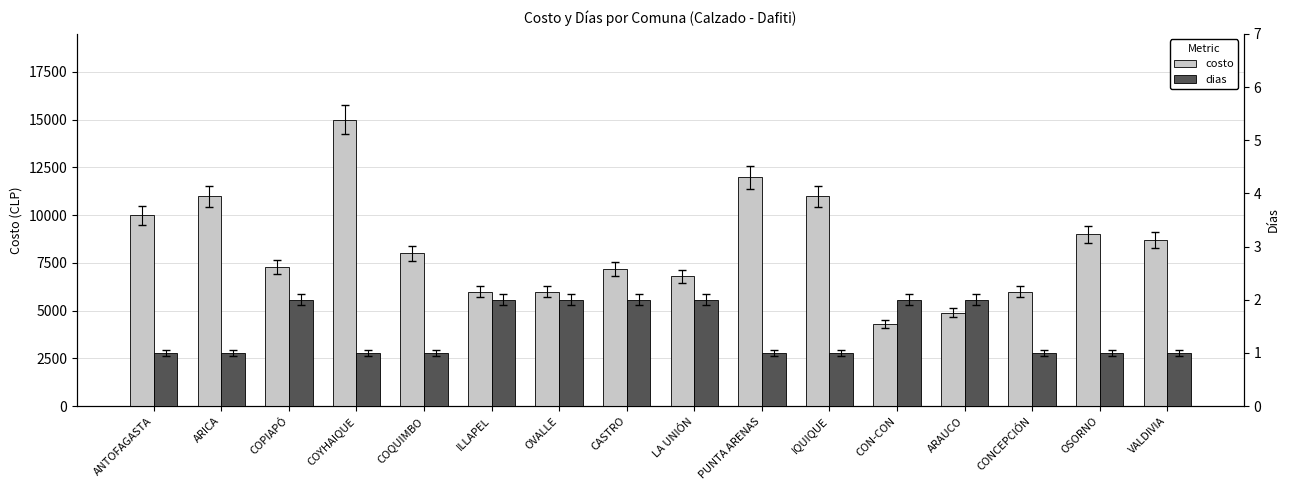

What is the label of the 6th bar from the left?

ILLAPEL